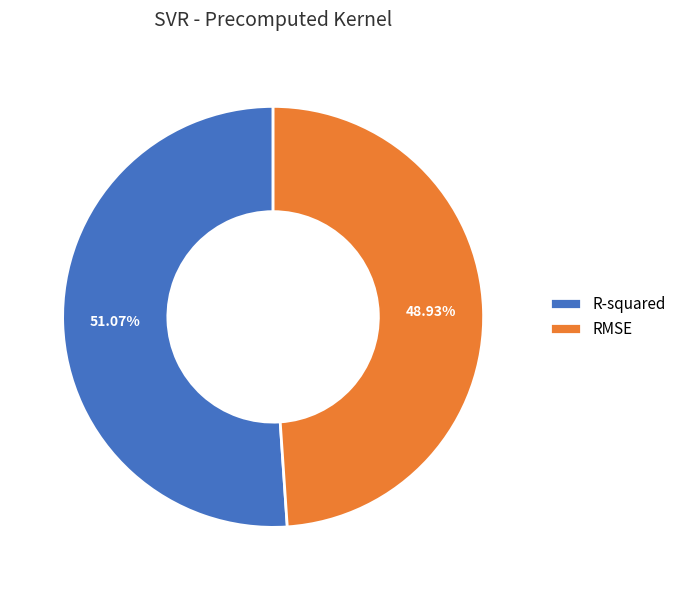

Which slice represents more than half of the pie?

R-squared